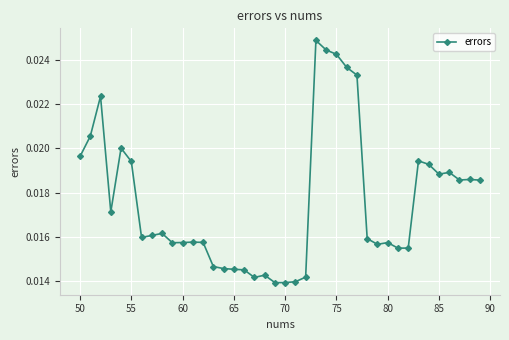

How many values are between 0 and 1?

40